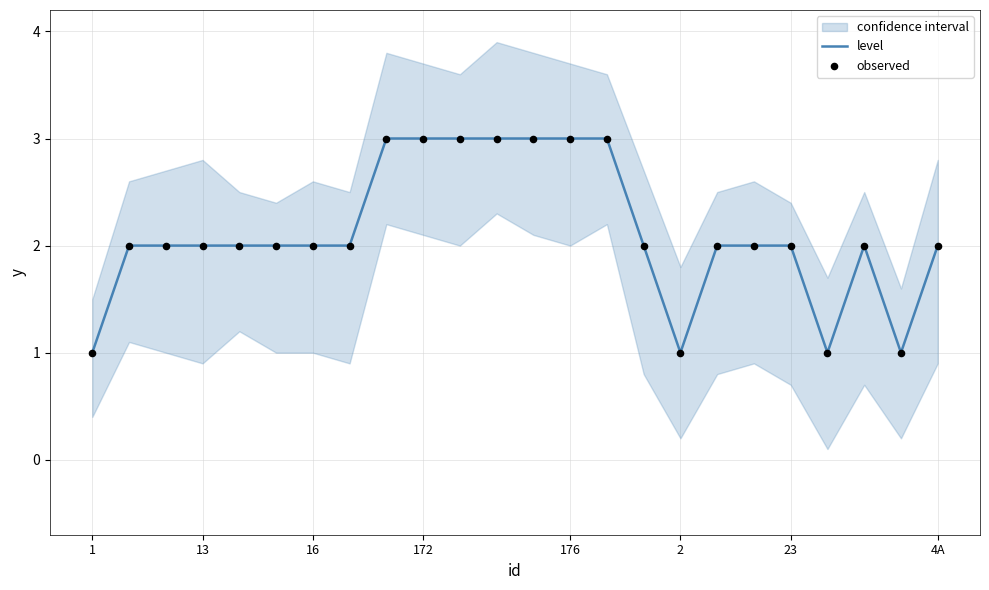

True or false: level has a value of 0 at 2.

False